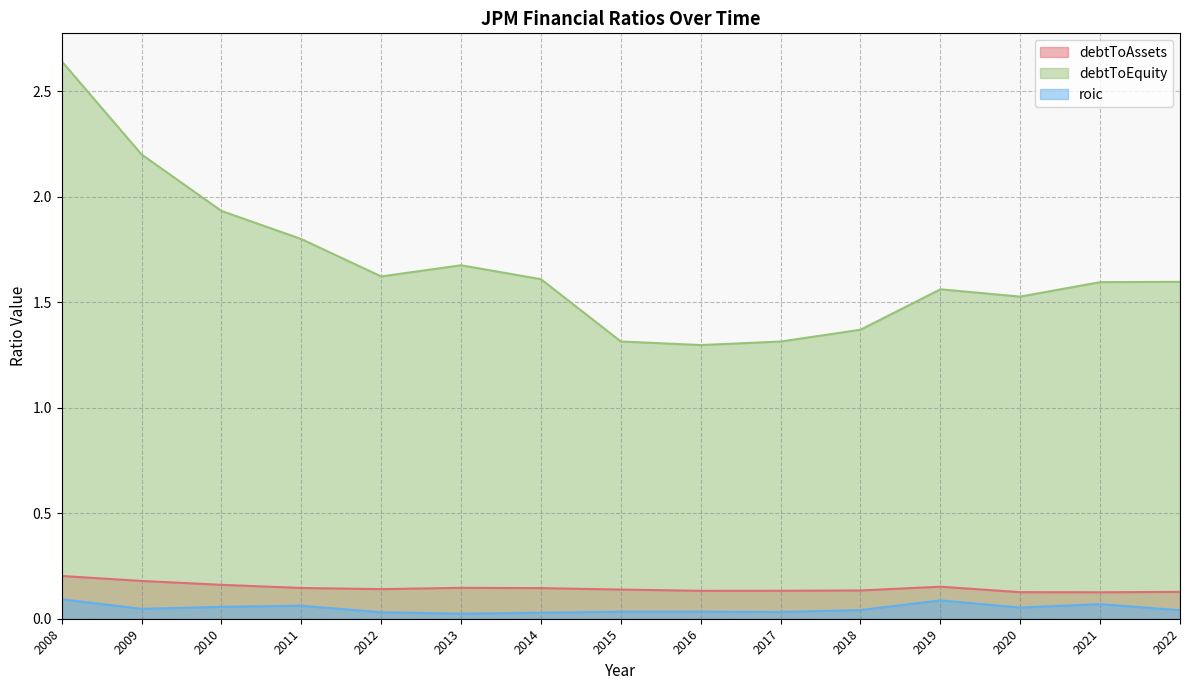

Reading left to right, transcribe all the data shown in this chart.

debtToAssets: 0.2	0.2	0.2	0.1	0.1	0.1	0.1	0.1	0.1	0.1	0.1	0.2	0.1	0.1	0.1
debtToEquity: 2.6	2.2	1.9	1.8	1.6	1.7	1.6	1.3	1.3	1.3	1.4	1.6	1.5	1.6	1.6
roic: 0.1	0.0	0.1	0.1	0.0	0.0	0.0	0.0	0.0	0.0	0.0	0.1	0.1	0.1	0.0